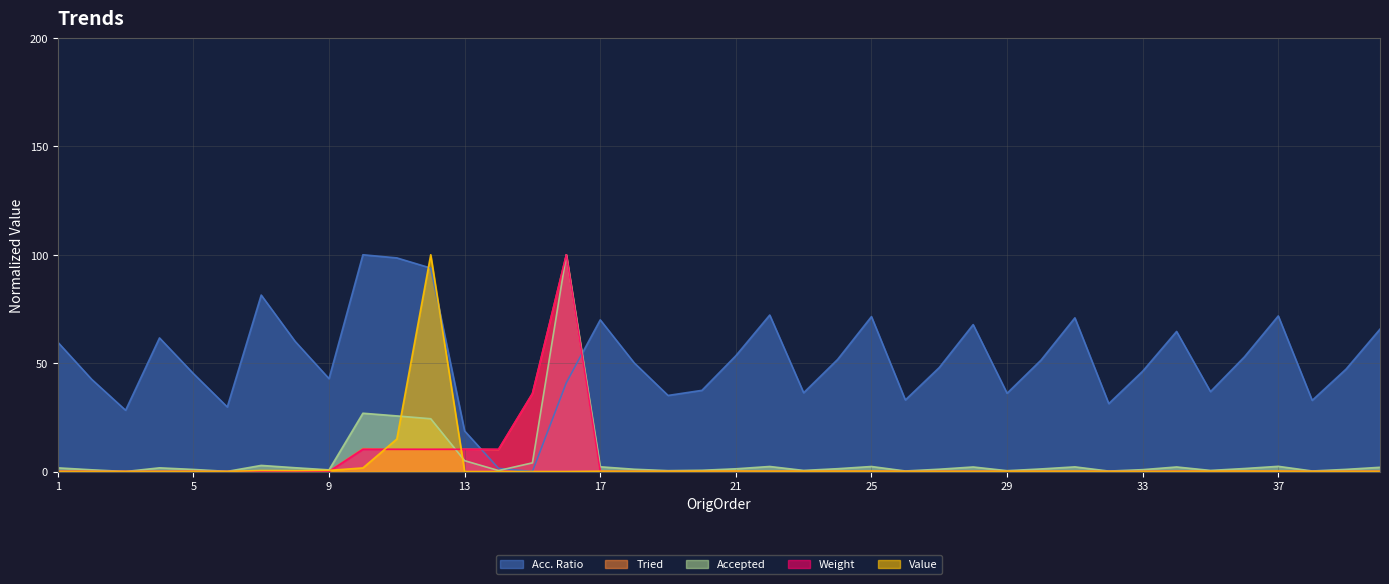

Reading right to left, list all the values displayed in this chart.

Acc. Ratio: 40=65.7	39=47.3	38=32.8	37=71.8	36=52.9	35=36.9	34=64.6	33=46.3	32=31.3	31=70.9	30=51.4	29=36.1	28=67.8	27=48.0	26=33.0	25=71.5	24=51.7	23=36.3	22=72.2	21=53.4	20=37.5	19=35.1	18=50.2	17=70.0	16=41.0	15=0.0	14=1.5	13=18.7	12=93.9	11=98.6	10=100.0	9=42.8	8=60.1	7=81.4	6=29.8	5=45.2	4=61.6	3=28.3	2=42.5	1=59.7
Tried: 40=0.1	39=0.1	38=0.1	37=0.2	36=0.2	35=0.1	34=0.2	33=0.0	32=0.1	31=0.0	30=0.1	29=0.0	28=0.1	27=0.1	26=0.1	25=0.1	24=0.1	23=0.2	22=0.1	21=0.0	20=0.2	19=0.1	18=0.0	17=0.1	16=100.0	15=36.0	14=10.2	13=10.3	12=10.1	11=10.2	10=10.6	9=0.1	8=0.1	7=0.1	6=0.1	5=0.1	4=0.0	3=0.1	2=0.1	1=0.1
Accepted: 40=2.0	39=1.0	38=0.2	37=2.4	36=1.4	35=0.5	34=2.1	33=0.9	32=0.2	31=2.1	30=1.2	29=0.4	28=2.1	27=1.1	26=0.2	25=2.3	24=1.3	23=0.5	22=2.3	21=1.3	20=0.6	19=0.4	18=1.1	17=2.2	16=100.0	15=4.0	14=0.4	13=5.0	12=24.4	11=25.7	10=26.9	9=0.8	8=1.7	7=2.8	6=0.1	5=1.0	4=1.7	3=0.0	2=0.8	1=1.7
Weight: 40=0.0	39=0.0	38=0.0	37=0.0	36=0.0	35=0.0	34=0.0	33=0.0	32=0.0	31=0.0	30=0.0	29=0.0	28=0.0	27=0.0	26=0.0	25=0.0	24=0.0	23=0.0	22=0.0	21=0.0	20=0.0	19=0.0	18=0.0	17=0.0	16=100.0	15=35.9	14=10.3	13=10.3	12=10.3	11=10.3	10=10.3	9=0.0	8=0.0	7=0.0	6=0.0	5=0.0	4=0.0	3=0.0	2=0.0	1=0.0
Value: 40=0.1	39=0.1	38=0.1	37=0.2	36=0.2	35=0.2	34=0.1	33=0.1	32=0.1	31=0.2	30=0.1	29=0.1	28=0.1	27=0.1	26=0.1	25=0.2	24=0.2	23=0.2	22=0.2	21=0.2	20=0.2	19=0.1	18=0.1	17=0.1	16=0.0	15=0.0	14=0.0	13=0.0	12=100.0	11=15.0	10=1.7	9=0.5	8=0.4	7=0.5	6=0.1	5=0.1	4=0.1	3=0.0	2=0.0	1=0.0